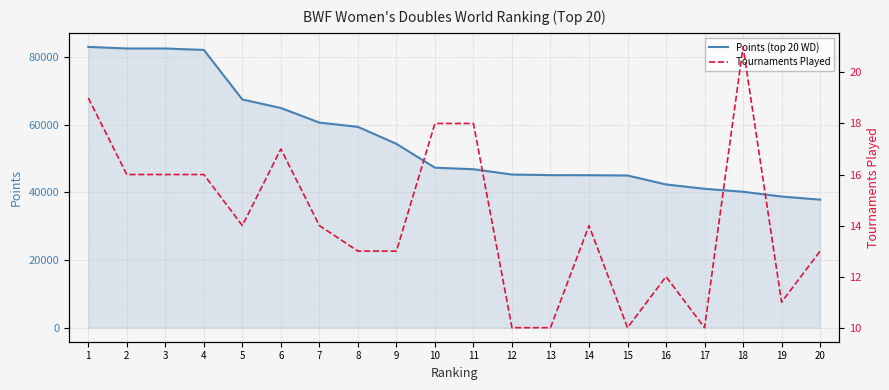

What are all the series names shown in the legend?

Points (top 20 WD), Tournaments Played